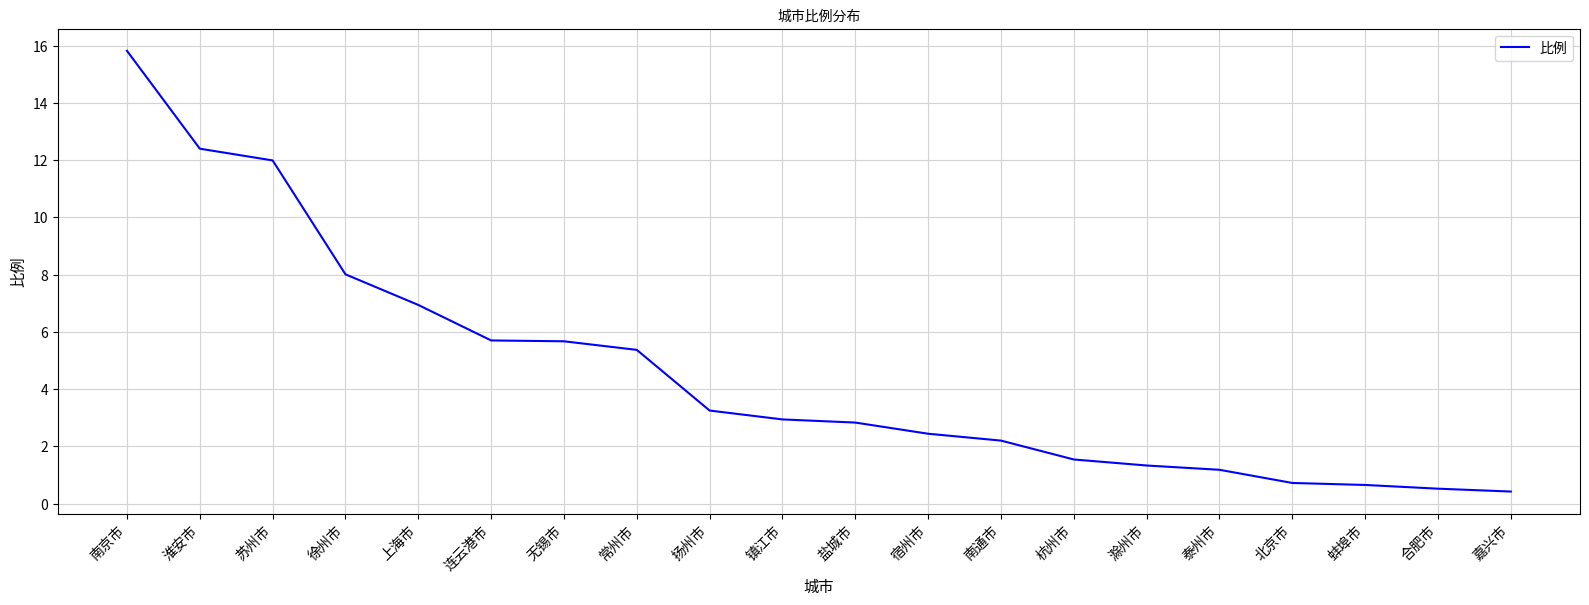

True or false: the data shows 5.4 at 扬州市.

False